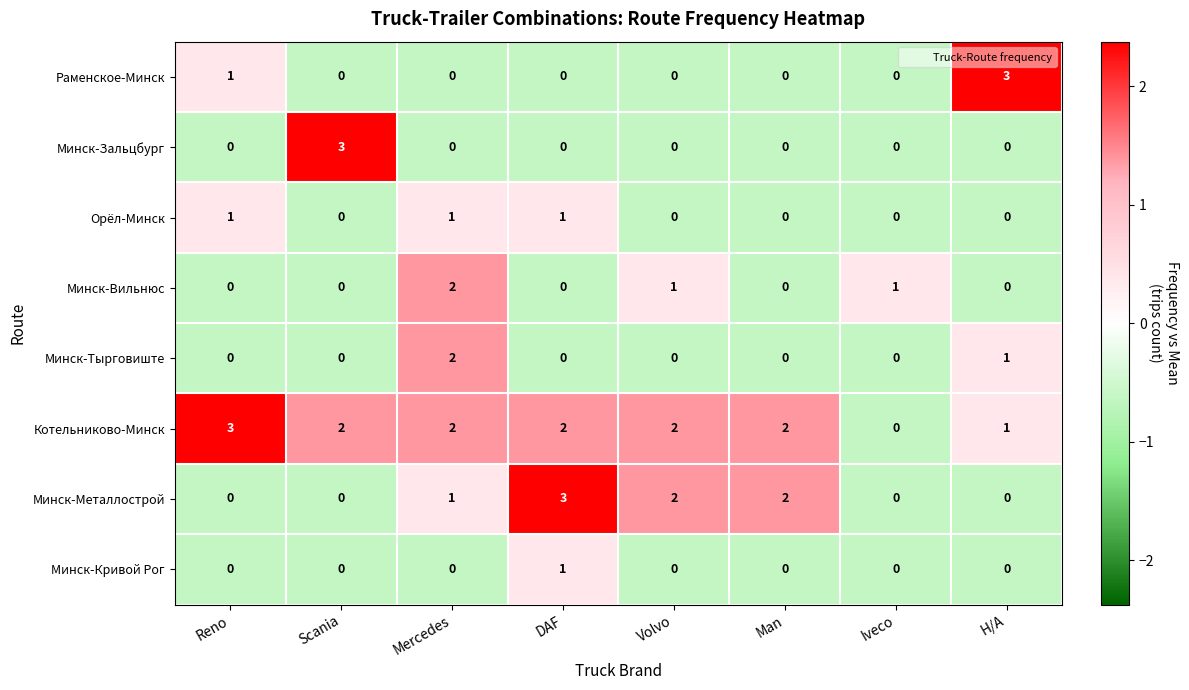

At which label does Минск-Зальцбург reach its peak?

Scania